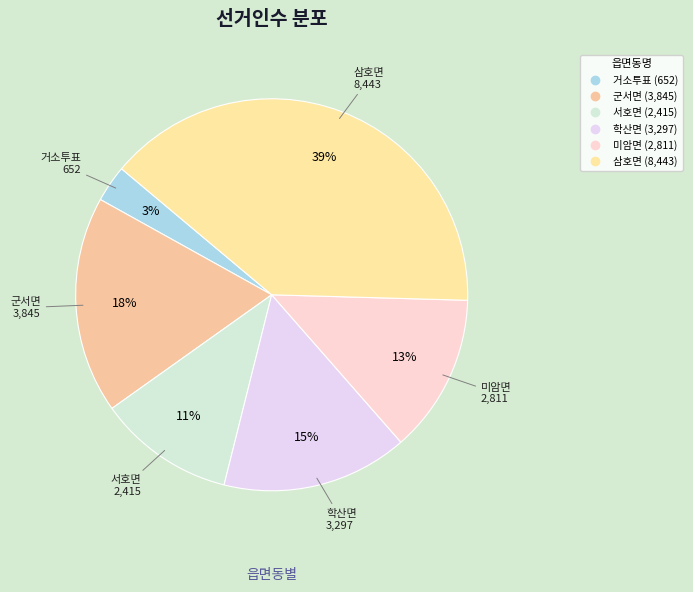

What is the ratio of the value at 서호면 to the value at 삼호면?

0.3